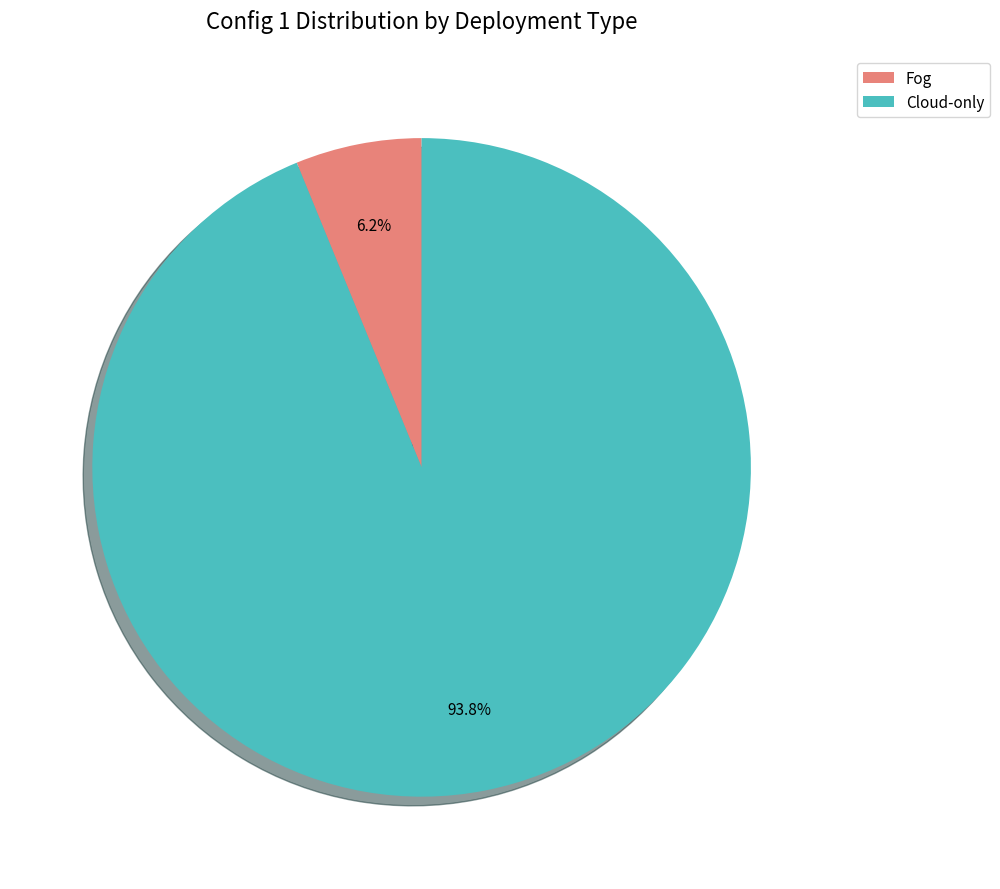

To the nearest percent, what portion does Fog represent?

6%